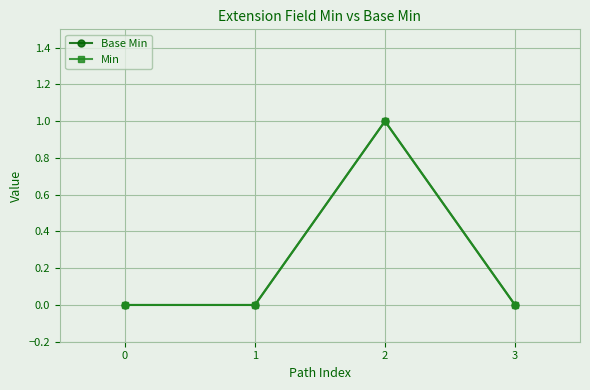

Is this an area chart (filled region under the line)?

No